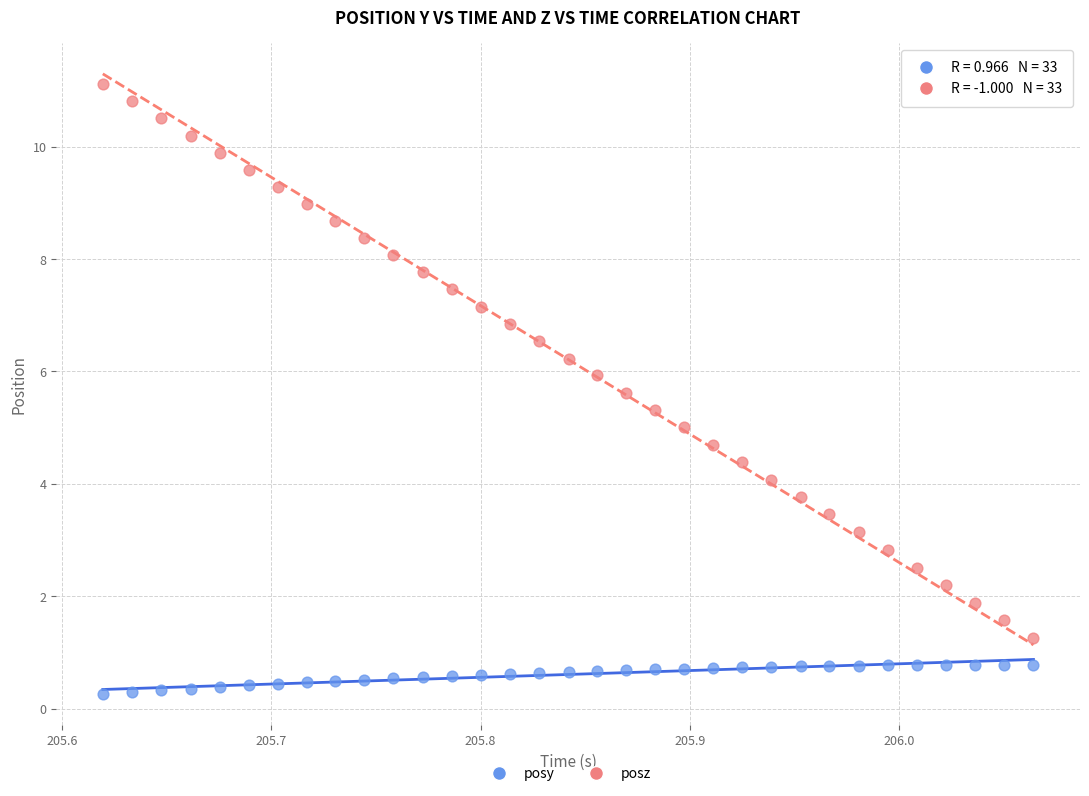

Which series has the largest Y range (max minus min)?

posz